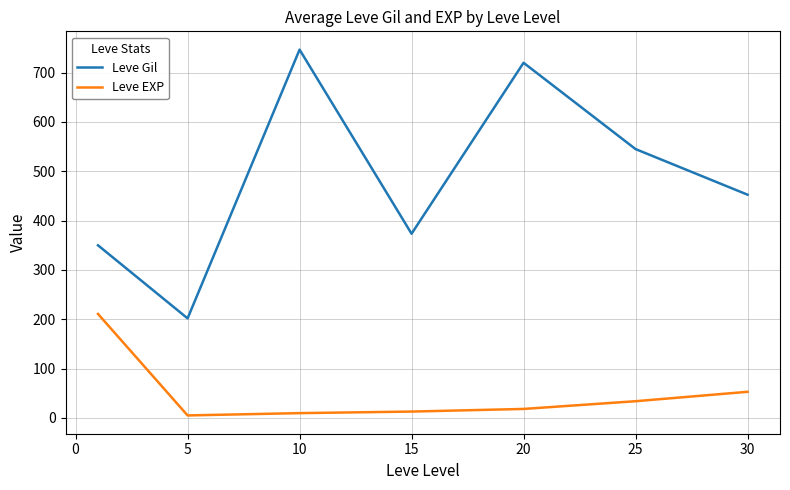

What is the greatest value displayed?

746.7